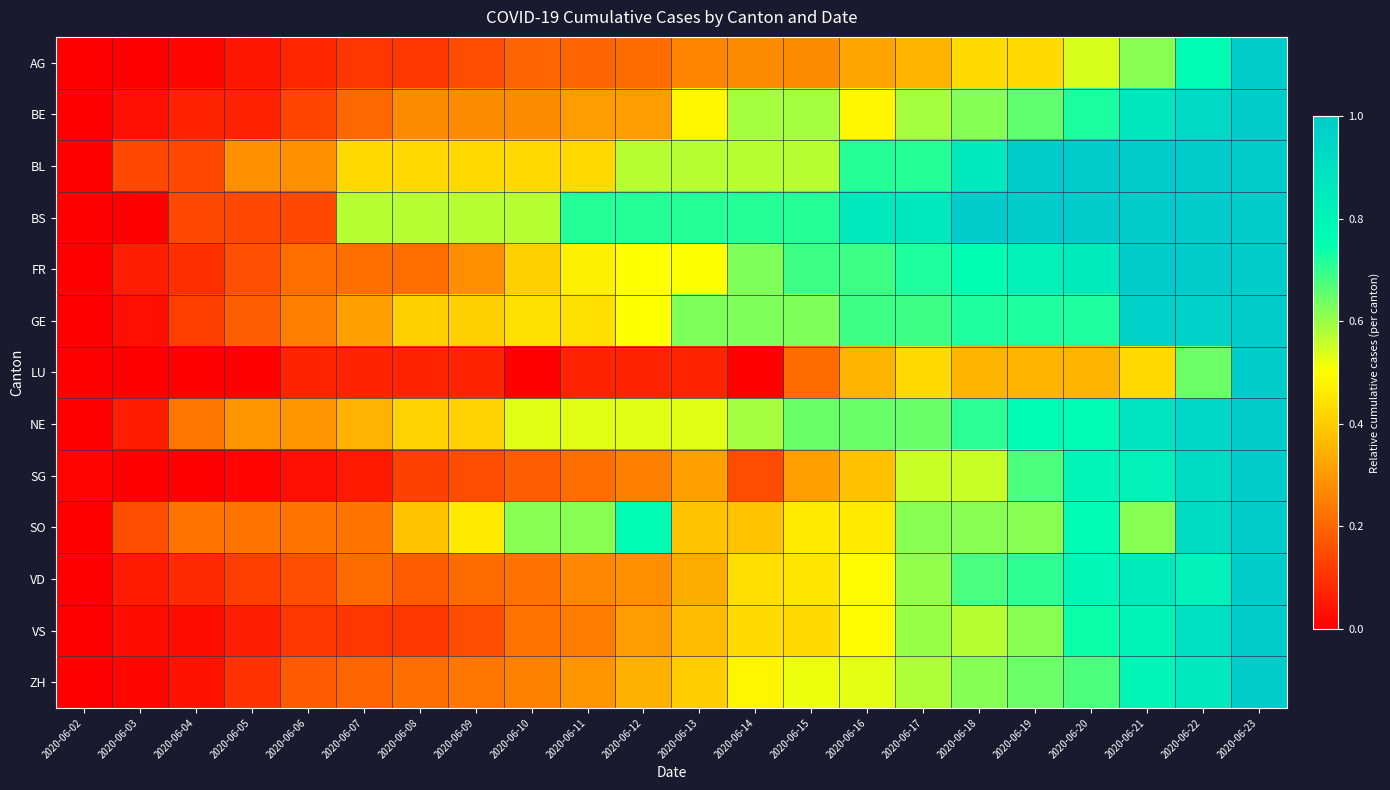

How many series are shown in this chart?

13